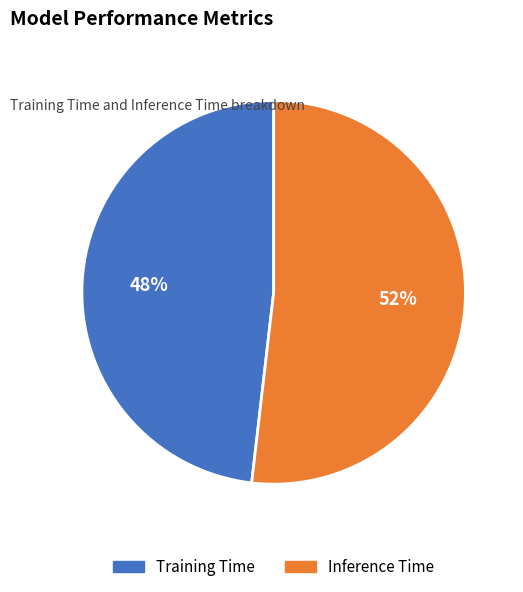

The Inference Time slice represents 52% of the pie. True or false?

True